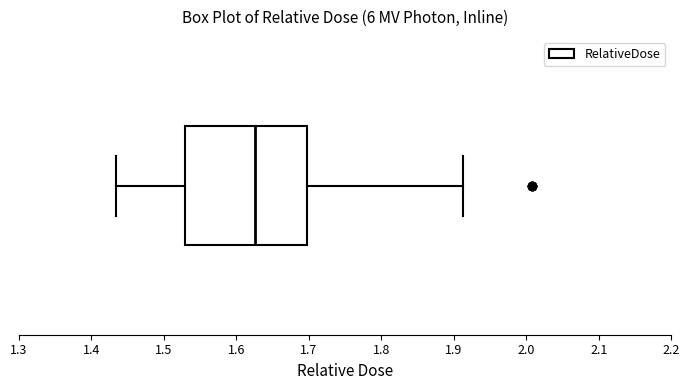

Read this box plot against the x-axis: the position of the median line, the range covered by the box, and the ends of both whiskers. The values are not printed on the chart, so give them approximately, as read against the axis.

median 1.63, box 1.53 to 1.70, whiskers 1.43 to 1.91